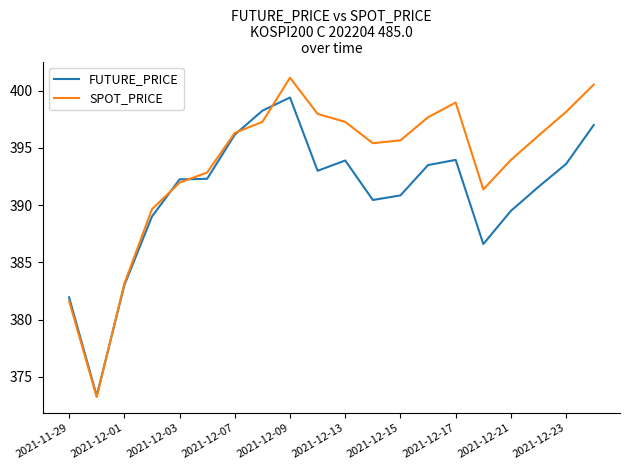

Is this an area chart (filled region under the line)?

No